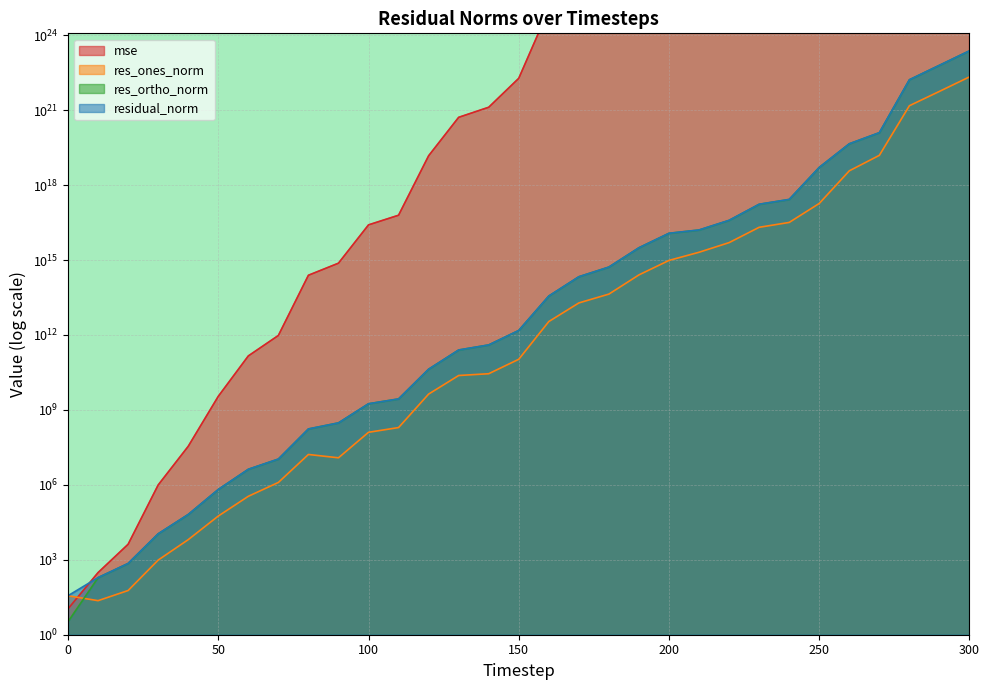

At 170, list the series in order from largest to smallest.

mse, residual_norm, res_ortho_norm, res_ones_norm